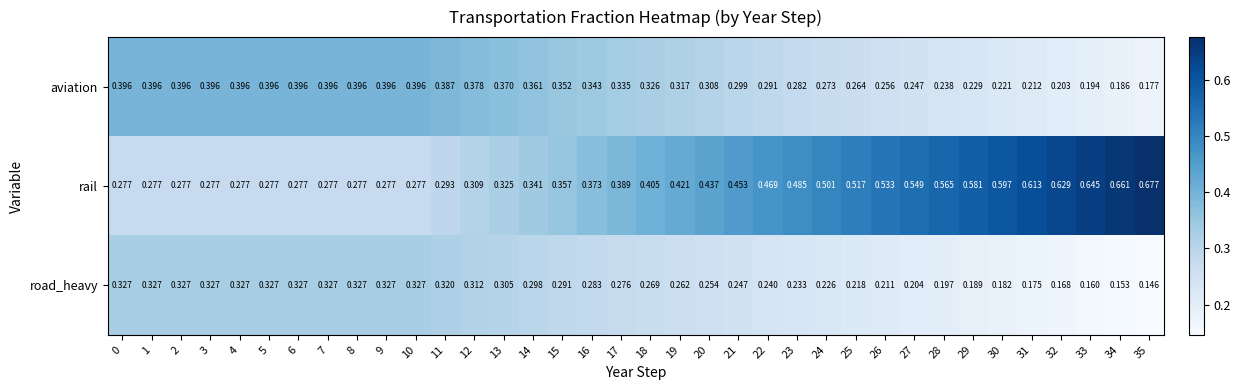

Which series has the largest total across all categories?

rail